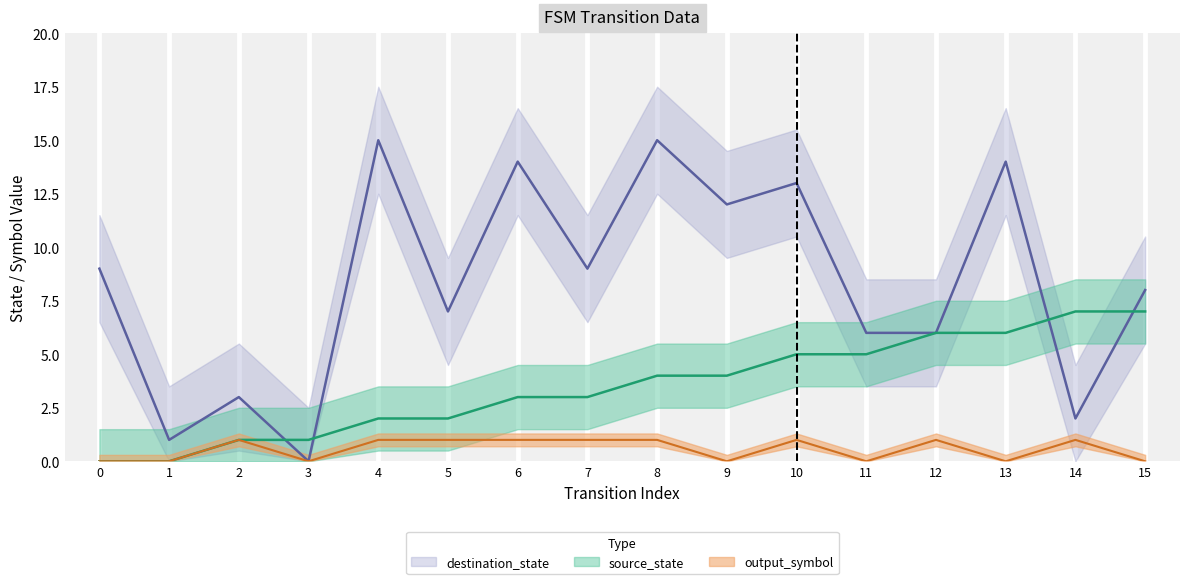

What value does the source_state series have at 9?

4